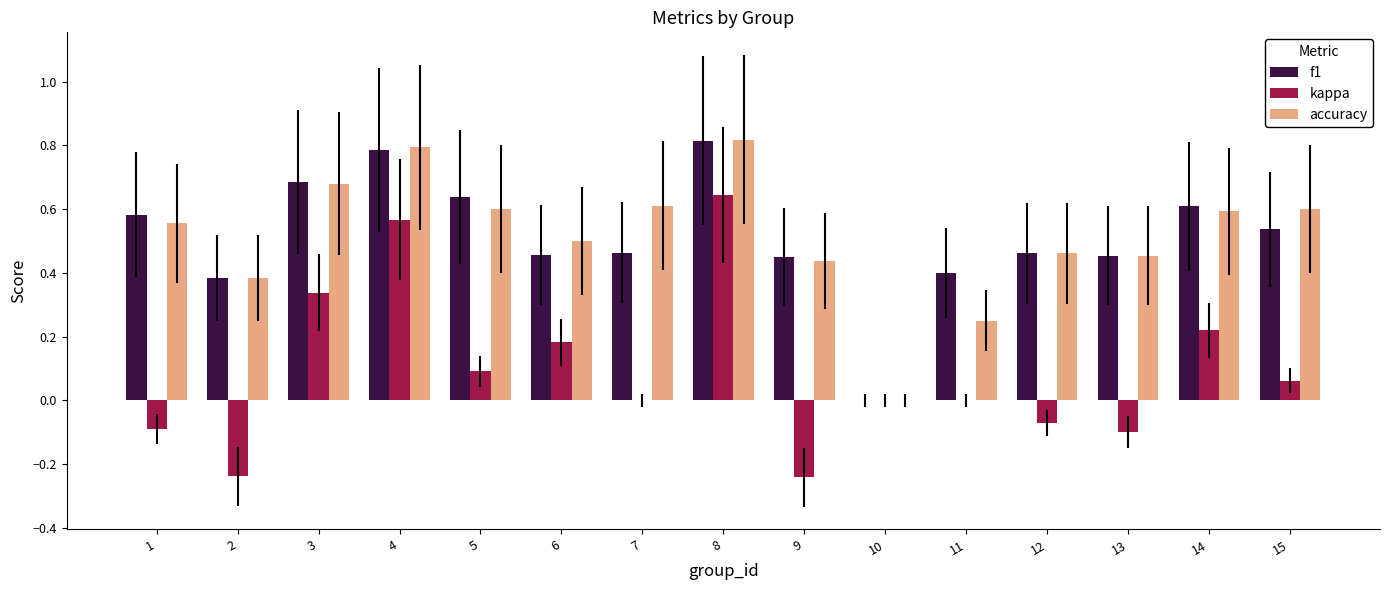

Which series has the largest range (max minus min)?

kappa